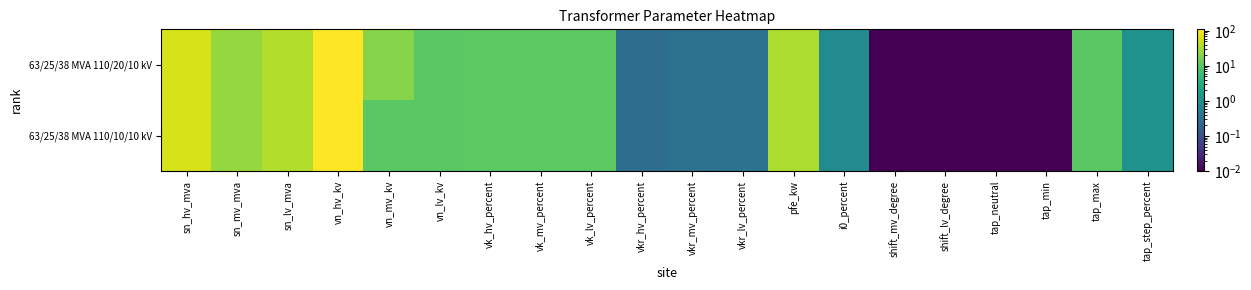

At which category is the sum across all series the highest?

vn_hv_kv